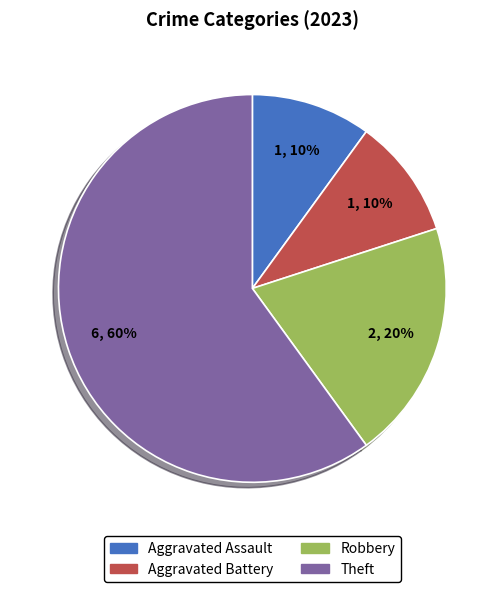

Is the sum of Aggravated Assault and Robbery greater than half?

No